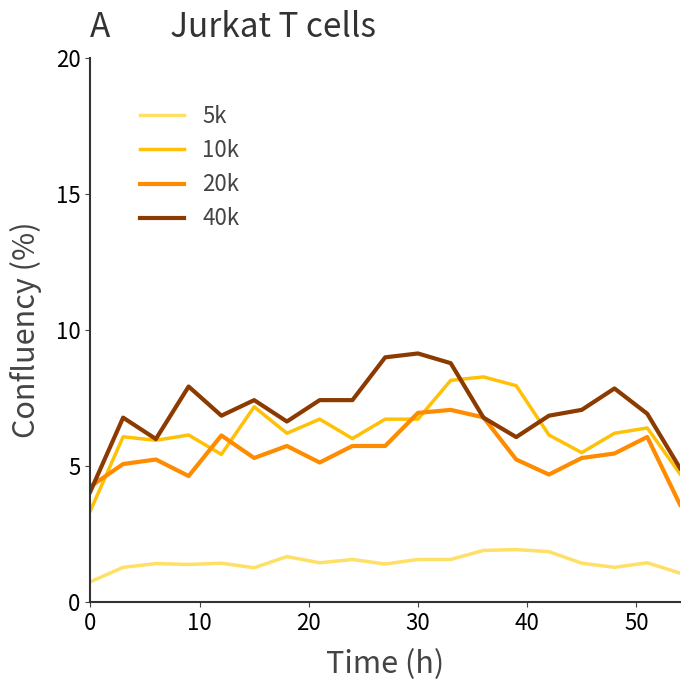

True or false: 10k and 5k cross at least once.

False